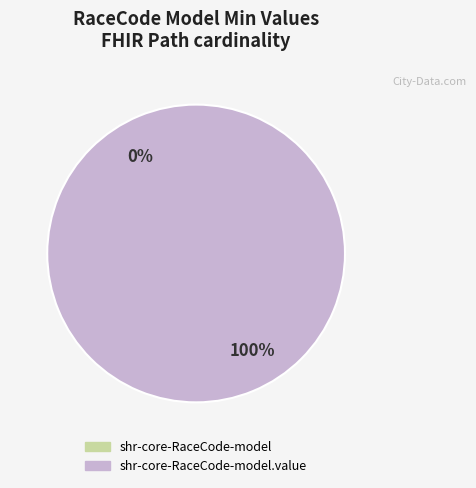

Which has a higher value, shr-core-RaceCode-model or shr-core-RaceCode-model.value?

shr-core-RaceCode-model.value